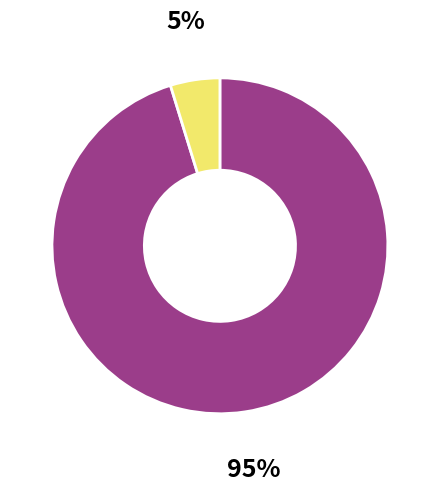

Is there any slice that represents more than half of the pie?

Yes